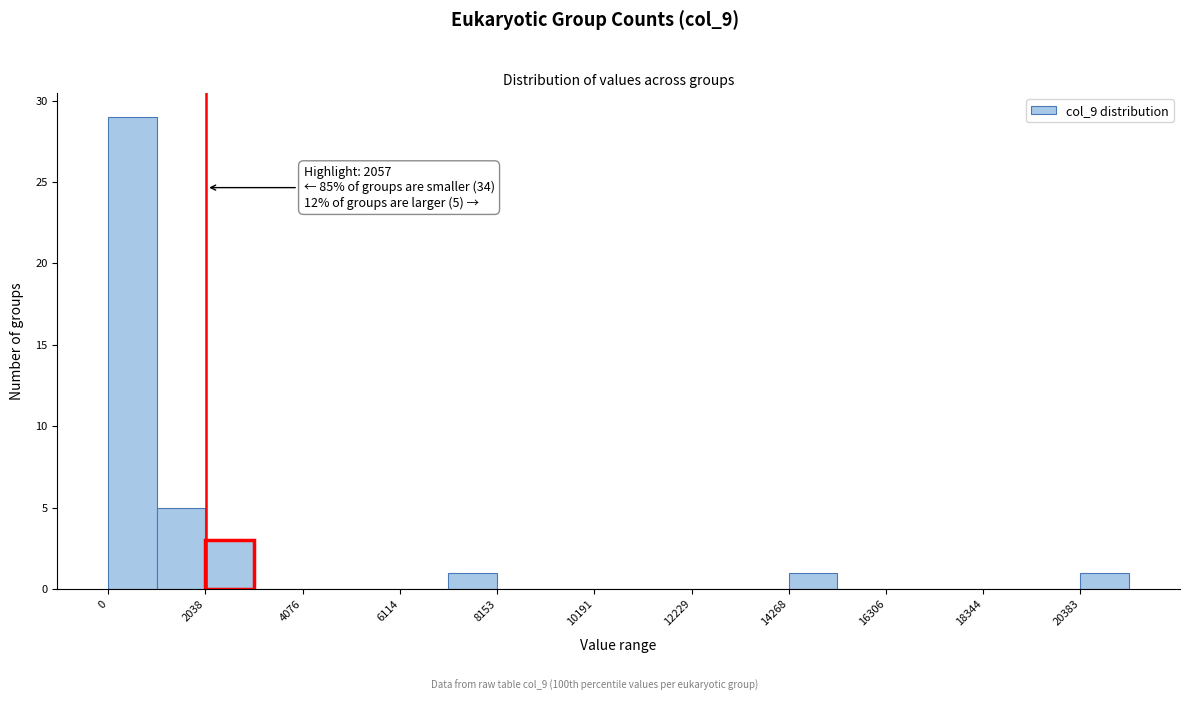

Read against the x-axis, roughly where is the centre of the tallest bar?

500